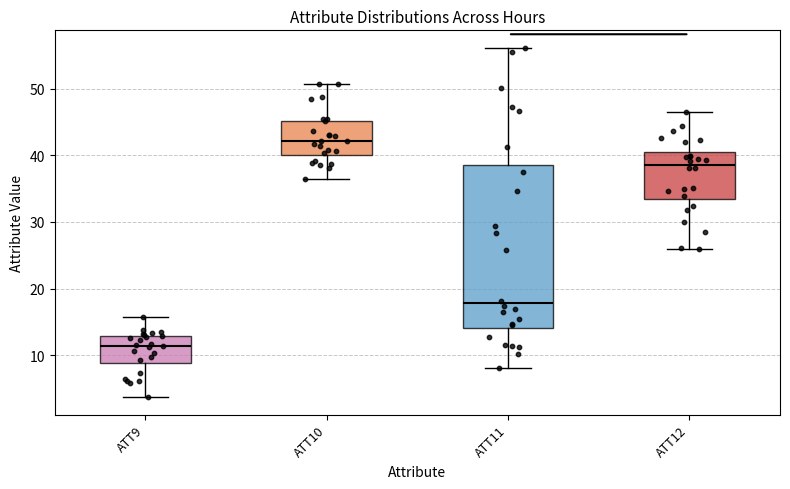

Reading left to right, transcribe this box plot: for each box, give where its median line is, the range the box spans, and where its two whiskers end, as read against the y-axis. The values are not printed on the chart, so give them approximately, as read against the axis.

ATT9: median 11, box 9 to 13, whiskers 4 to 16
ATT10: median 42, box 40 to 45, whiskers 36 to 51
ATT11: median 18, box 14 to 38, whiskers 8 to 56
ATT12: median 39, box 33 to 40, whiskers 26 to 47